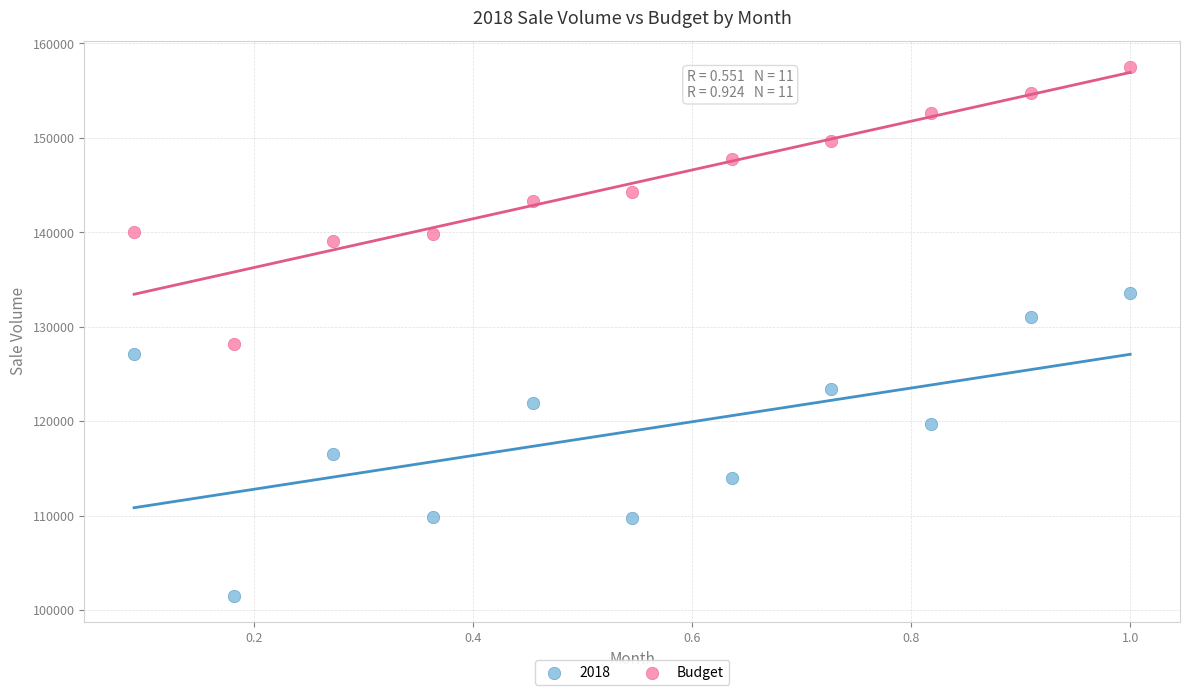

What is the X range (max minus min) for the scatter plot?

0.9